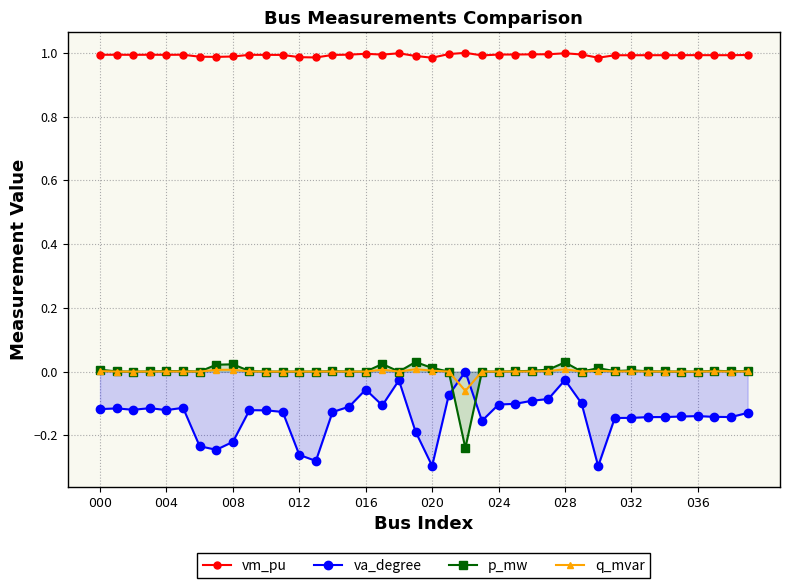

Is it true that p_mw equals 0.0 at 19?

False